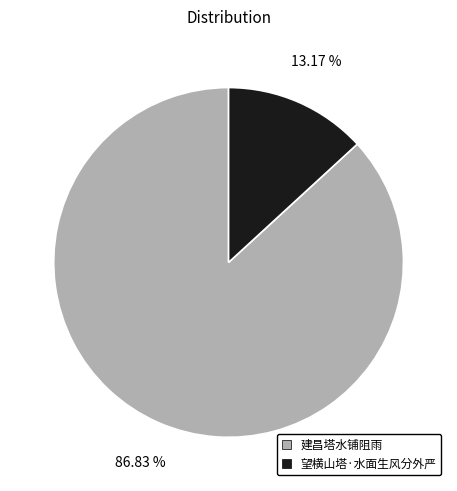

True or false: 建昌塔水铺阻雨 accounts for 82% of the total.

False